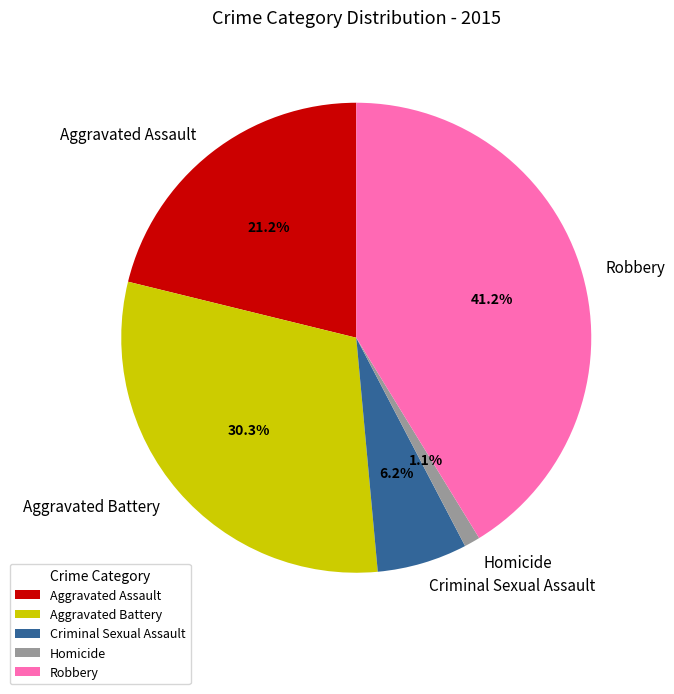

Does Robbery account for over 50% of the chart?

No